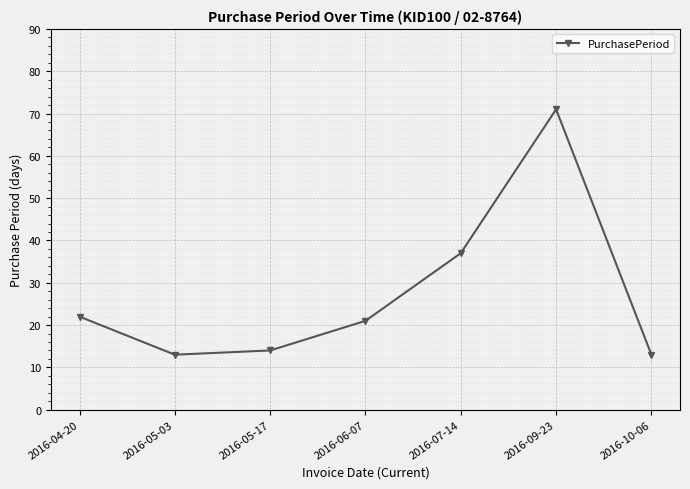

Reading left to right, extract all data points from this chart.

22	13	14	21	37	71	13